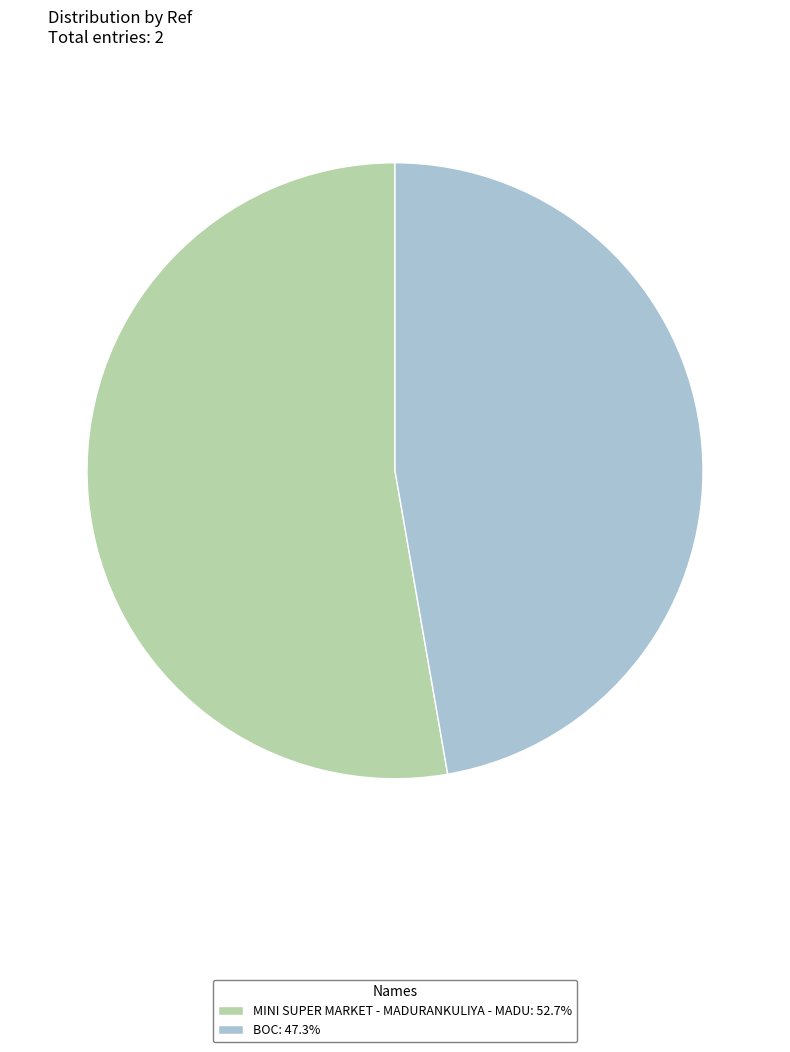

Is the sum of MINI SUPER MARKET - MADURANKULIYA - MADU: 52.7% and BOC: 47.3% greater than half?

Yes